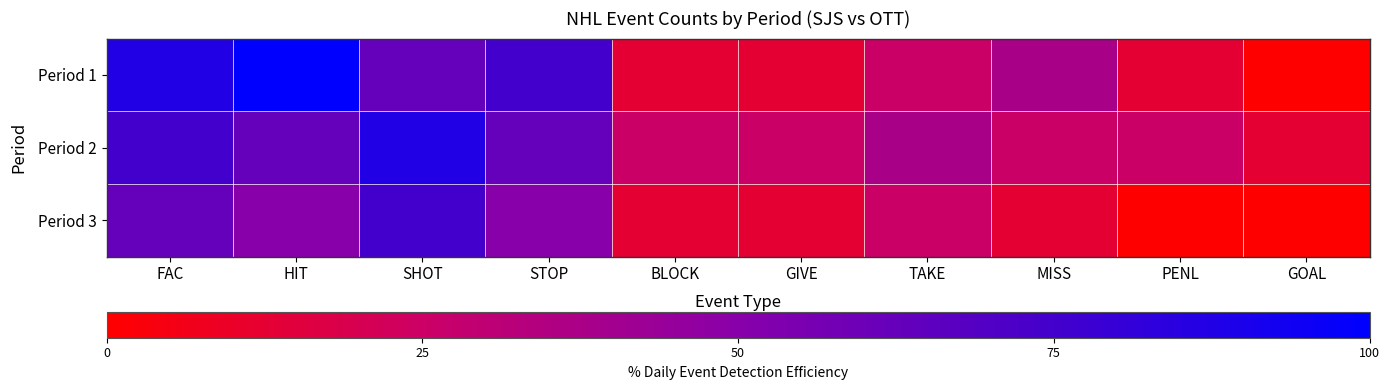

What is the difference between the highest and lowest values at SHOT?

25.0